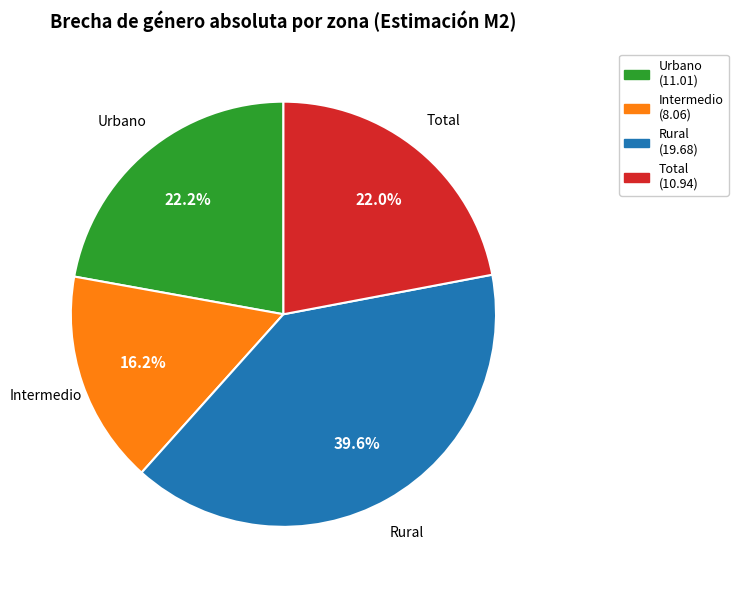

The Intermedio slice represents 5% of the pie. True or false?

False